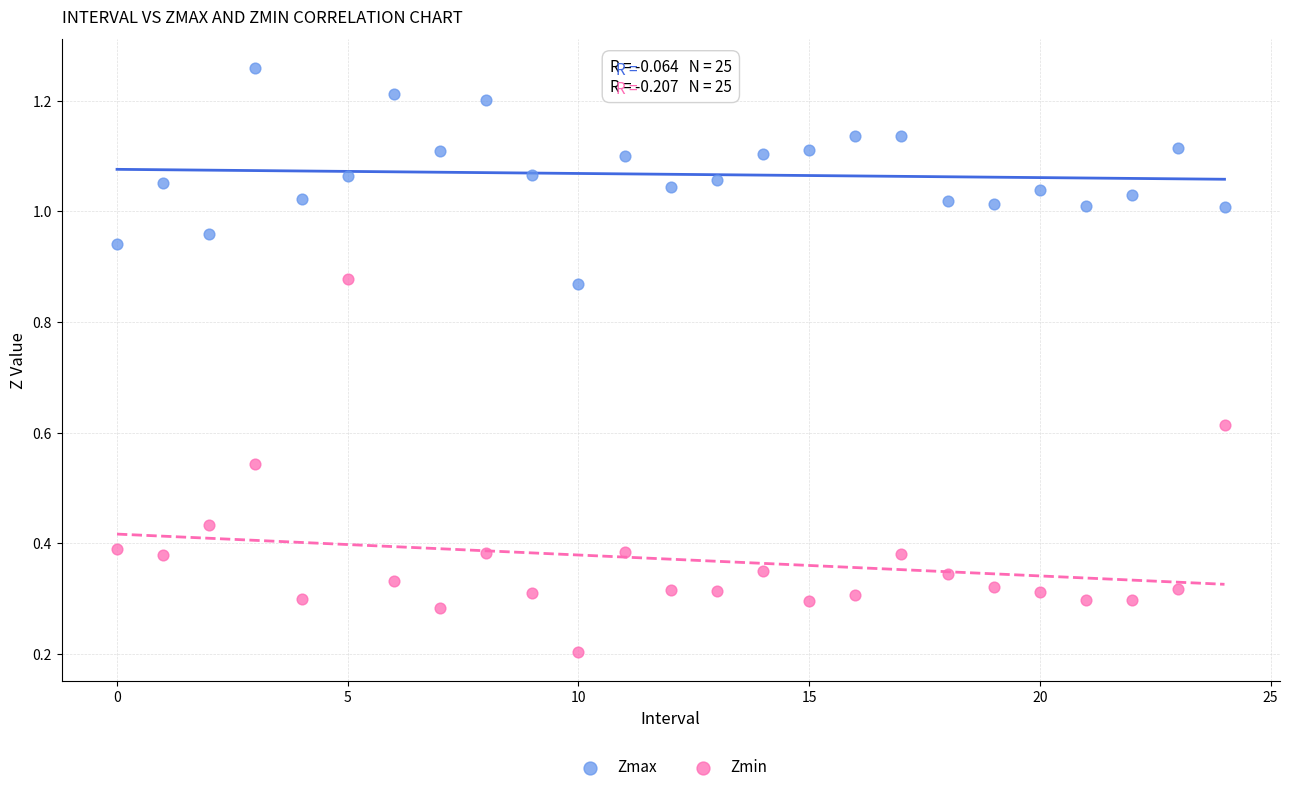

Which series contains the lowest Y value?

Zmin